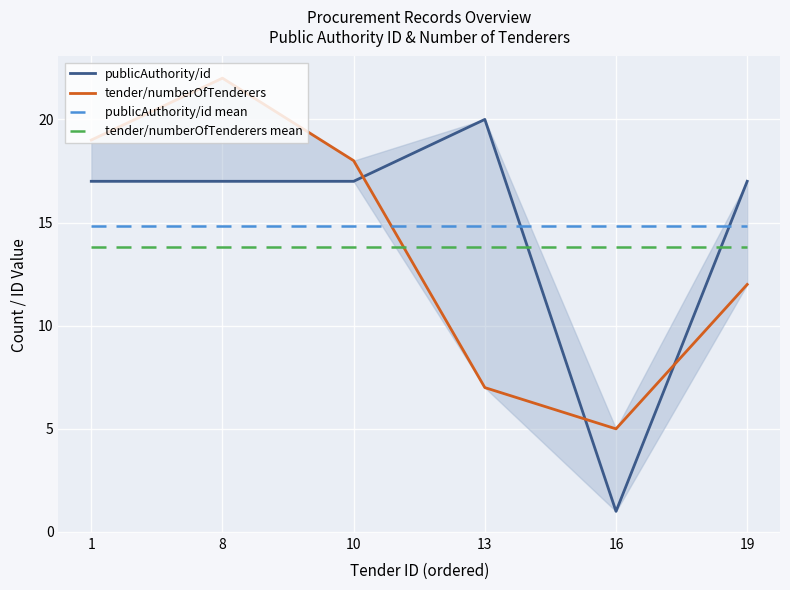

The value of tender/numberOfTenderers mean at 13 is 21.2. True or false?

False